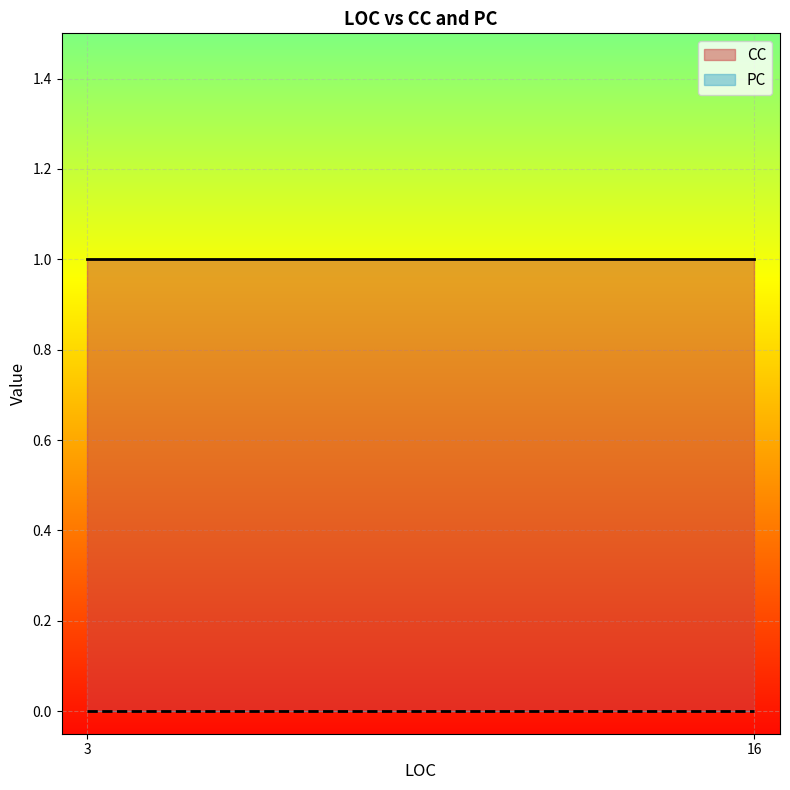

Rank the series by their maximum value, from lowest to highest.

PC, CC